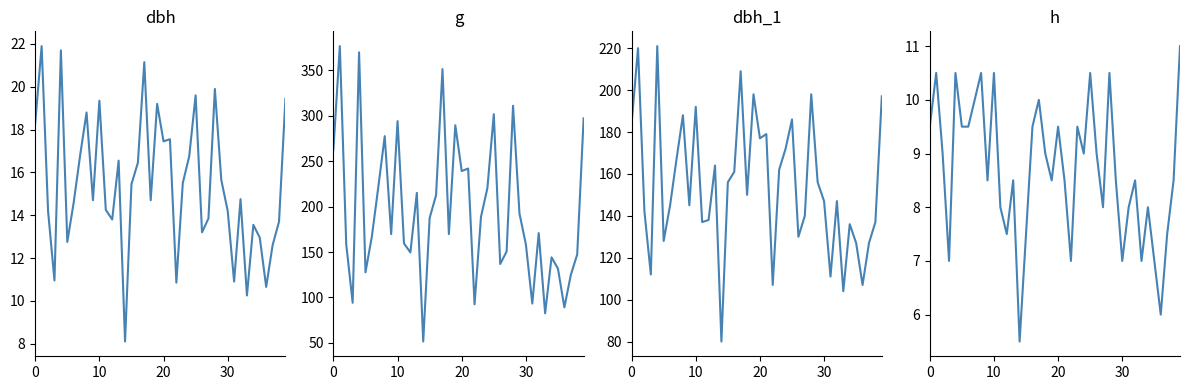

List the series in order of their peak value, highest first.

g, dbh_1, dbh, h